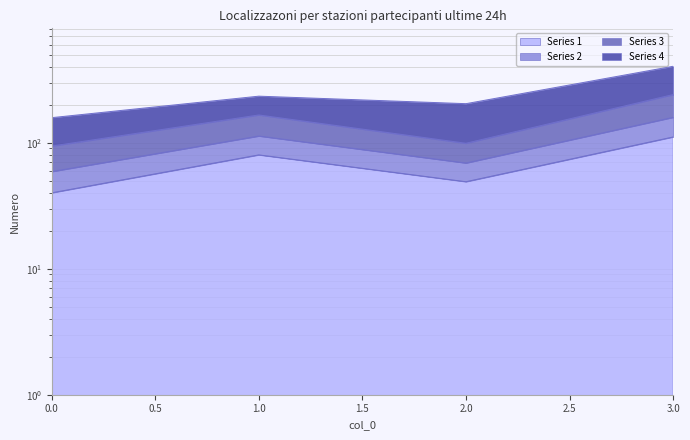

In 2, how many points are higher than both neighbors (excluding endpoints)?

1